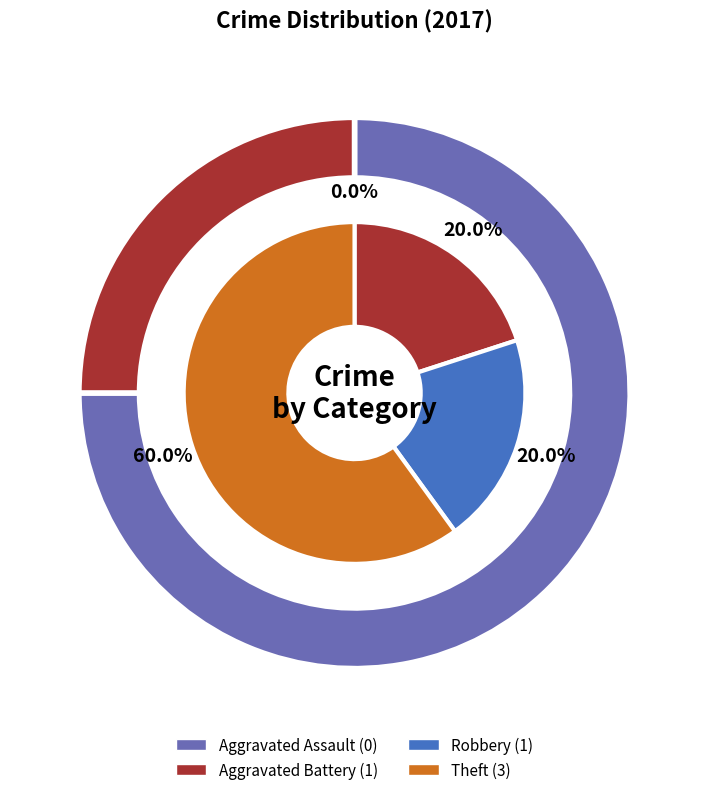

What percentage do Aggravated Assault and Theft together represent?

60.0%